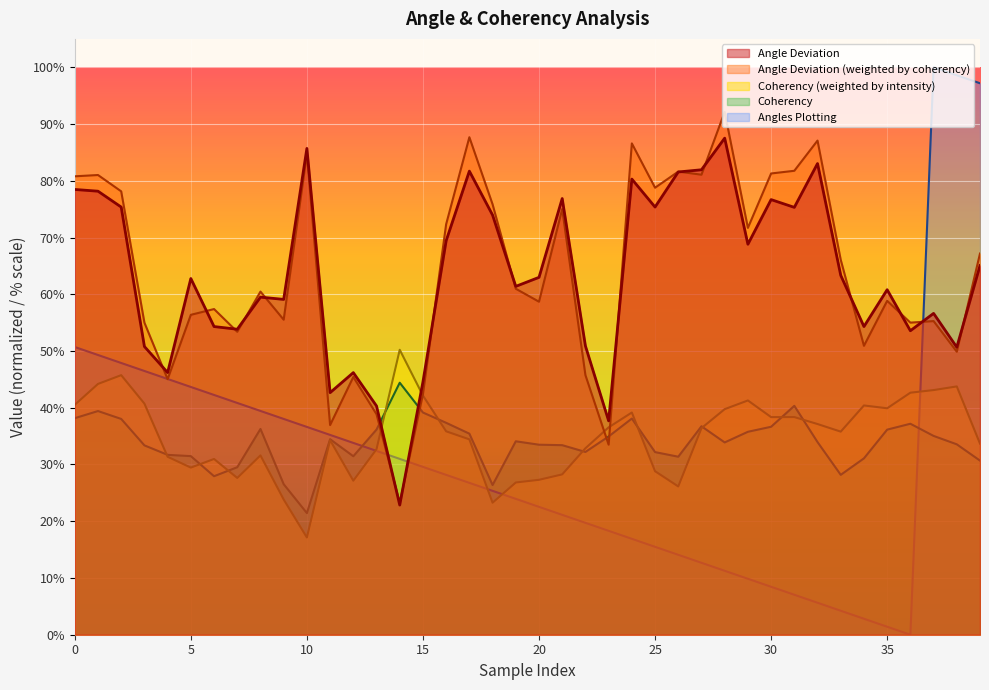

What is the spread (max minus min) of values at 34?

51.5